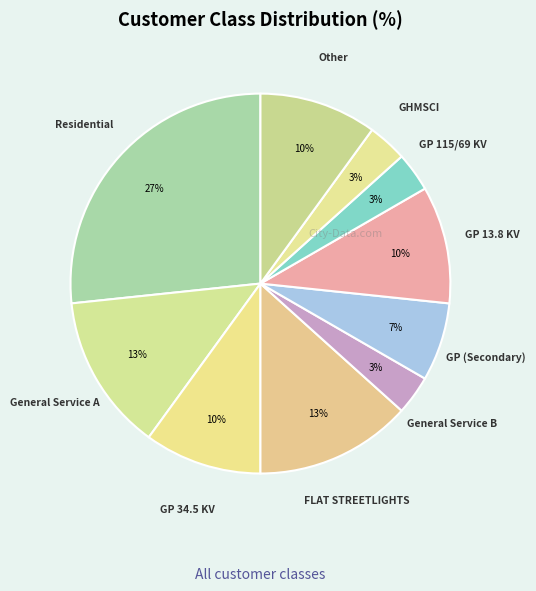

Count the number of slices in the pie.

10